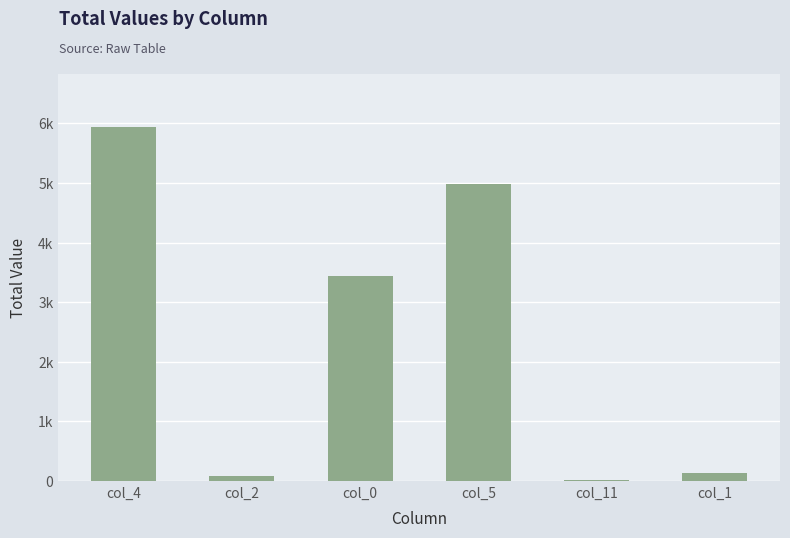

What is the change in value from col_5 to col_1?

-4858